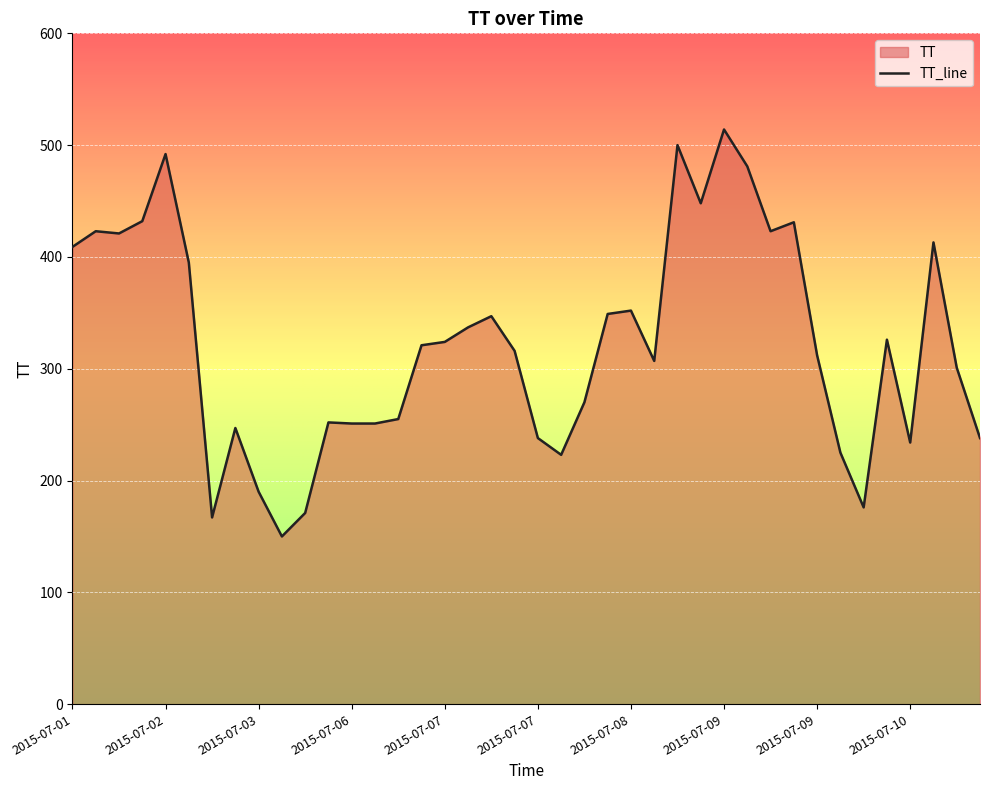

At which category does the data reach its first local valley?

2015-07-02